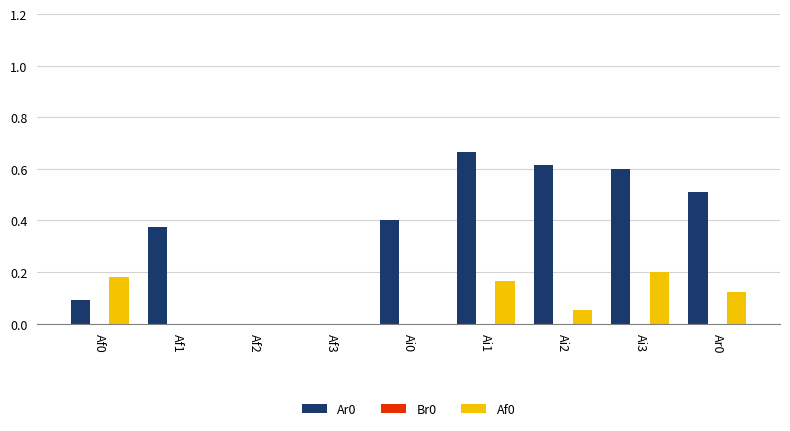

Which series has the largest total across all categories?

Ar0